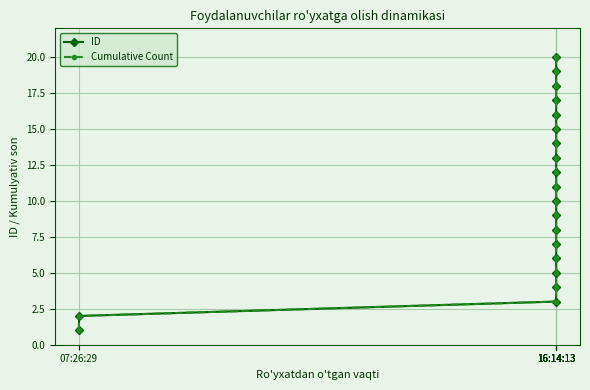

True or false: ID and Cumulative Count cross at least once.

False